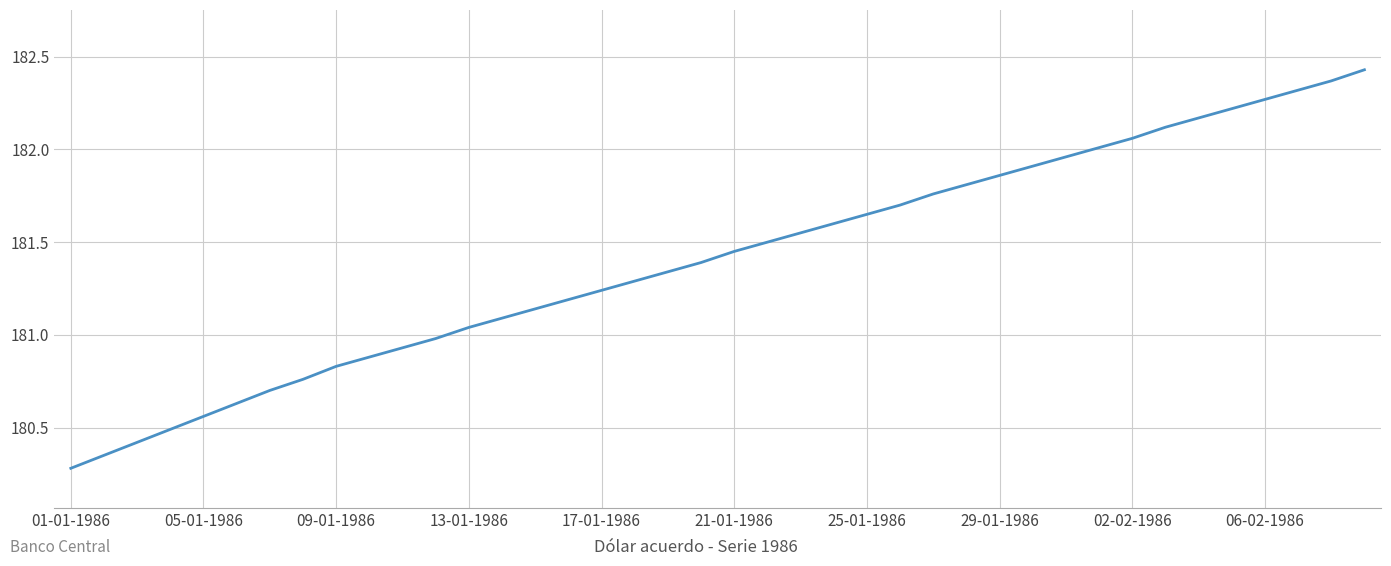

Reading left to right, extract all data points from this chart.

180.3	180.3	180.4	180.5	180.6	180.6	180.7	180.8	180.8	180.9	180.9	181.0	181.0	181.1	181.1	181.2	181.2	181.3	181.3	181.4	181.4	181.5	181.6	181.6	181.7	181.7	181.8	181.8	181.9	181.9	182.0	182.0	182.1	182.1	182.2	182.2	182.3	182.3	182.4	182.4